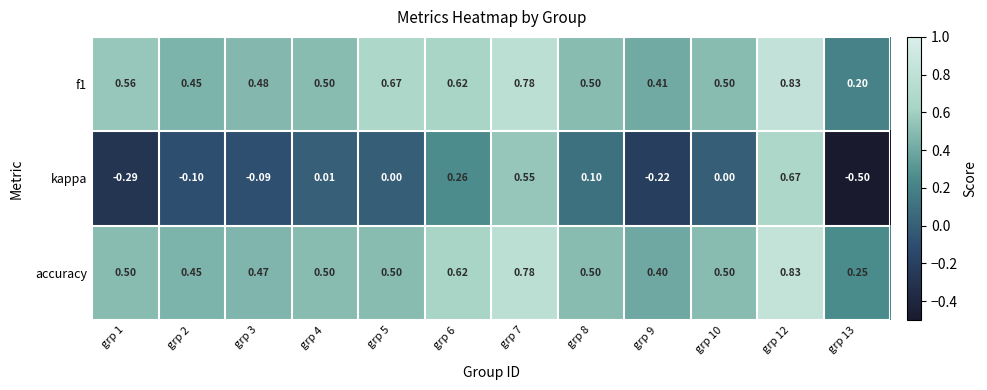

Which series changed the most between grp 10 and grp 13?

kappa